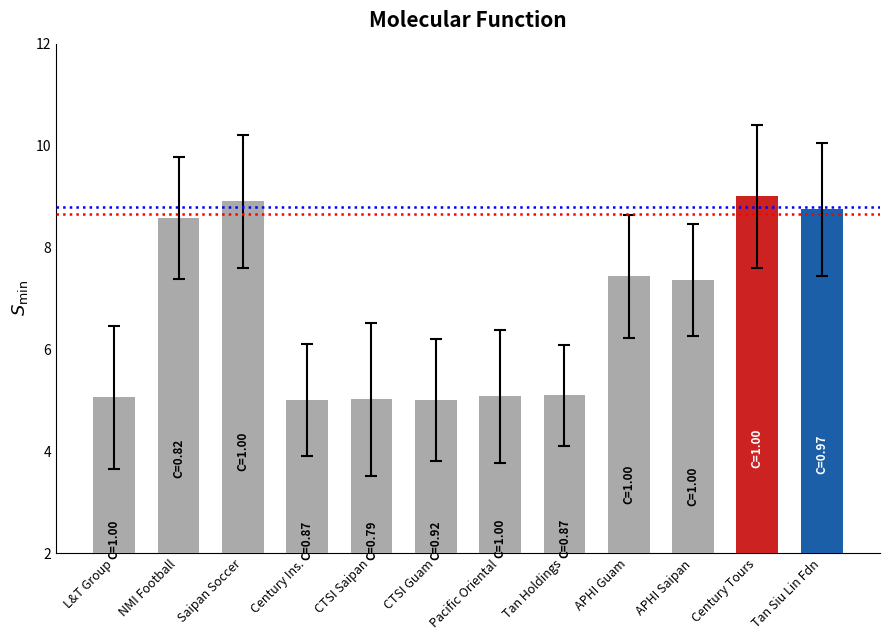

Are the bars grouped side by side (vs. stacked)?

No